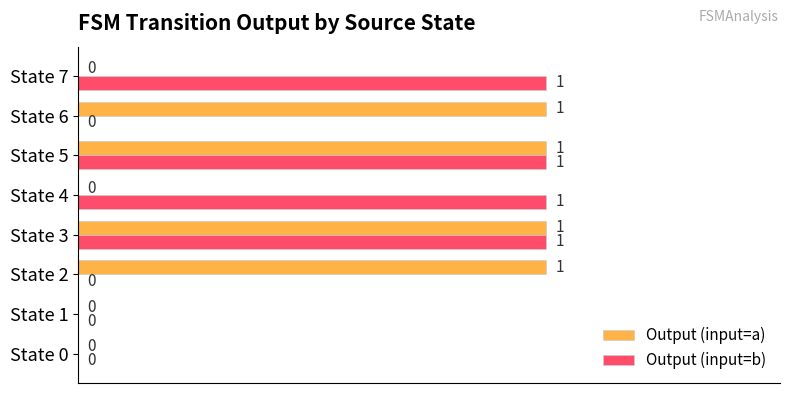

Count the number of categories in the chart.

8